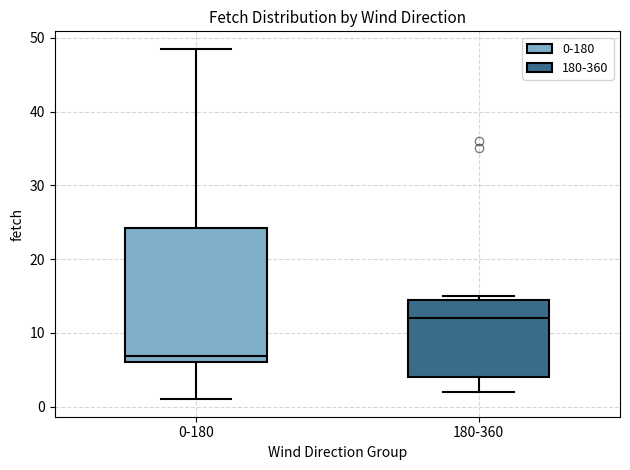

Which box's median line is the lowest?

0-180